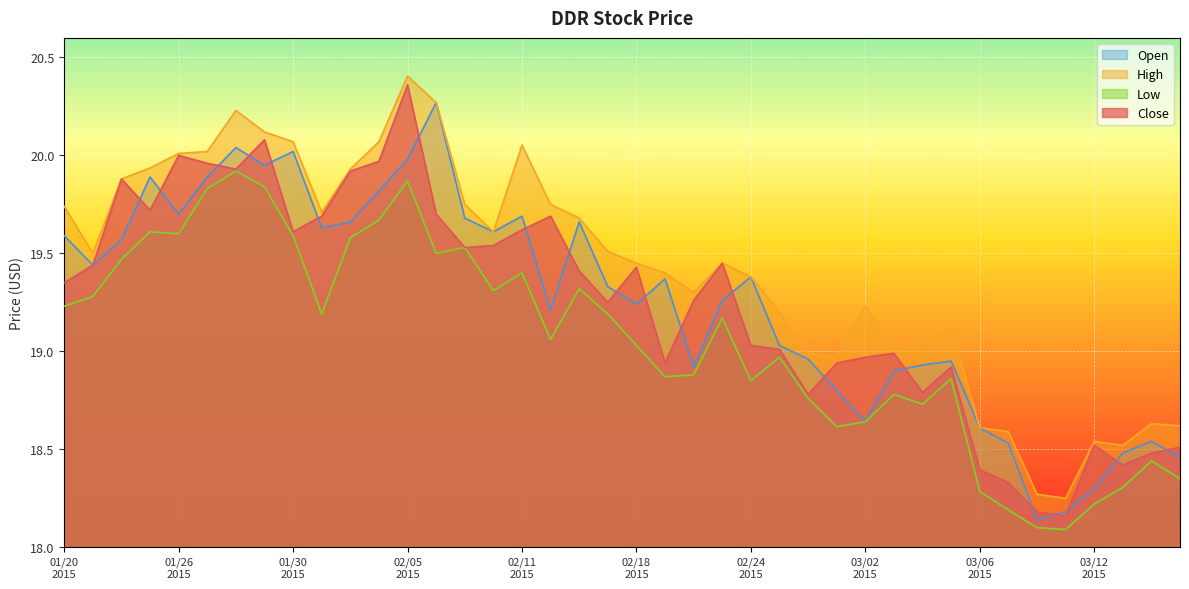

How many data points in Open are less than 19?

15